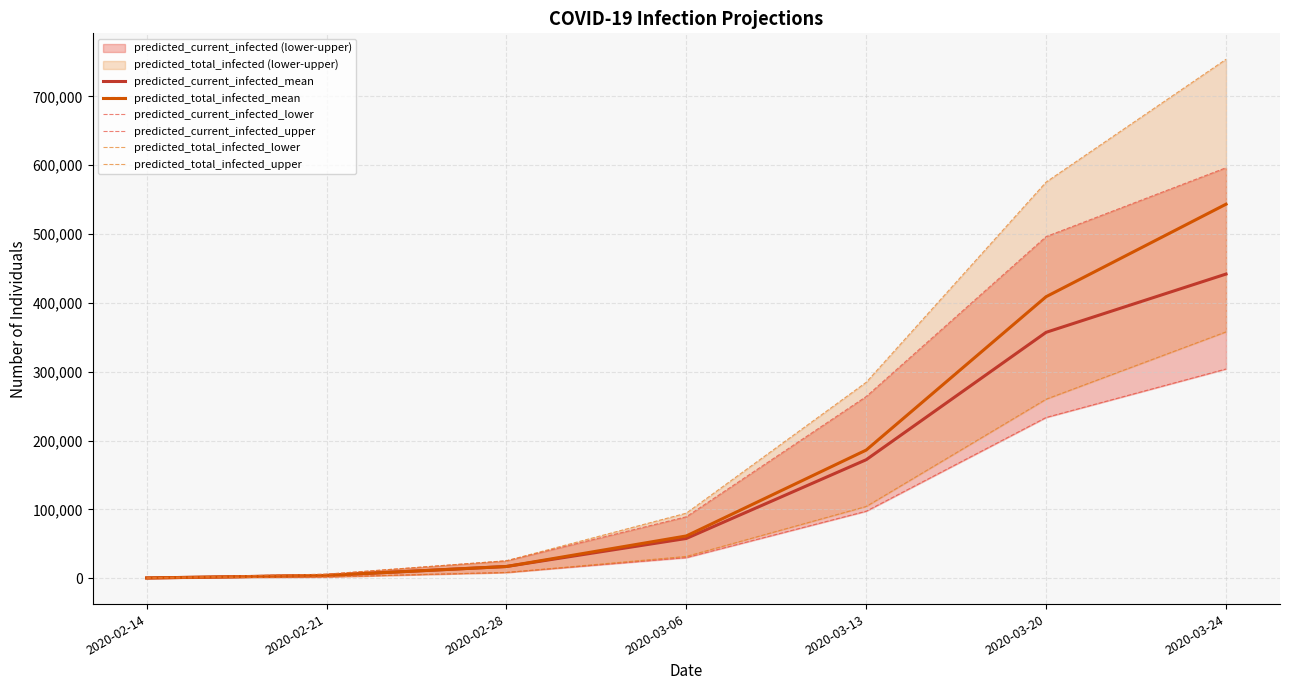

True or false: predicted_total_infected_mean and predicted_total_infected_lower intersect in this chart.

False